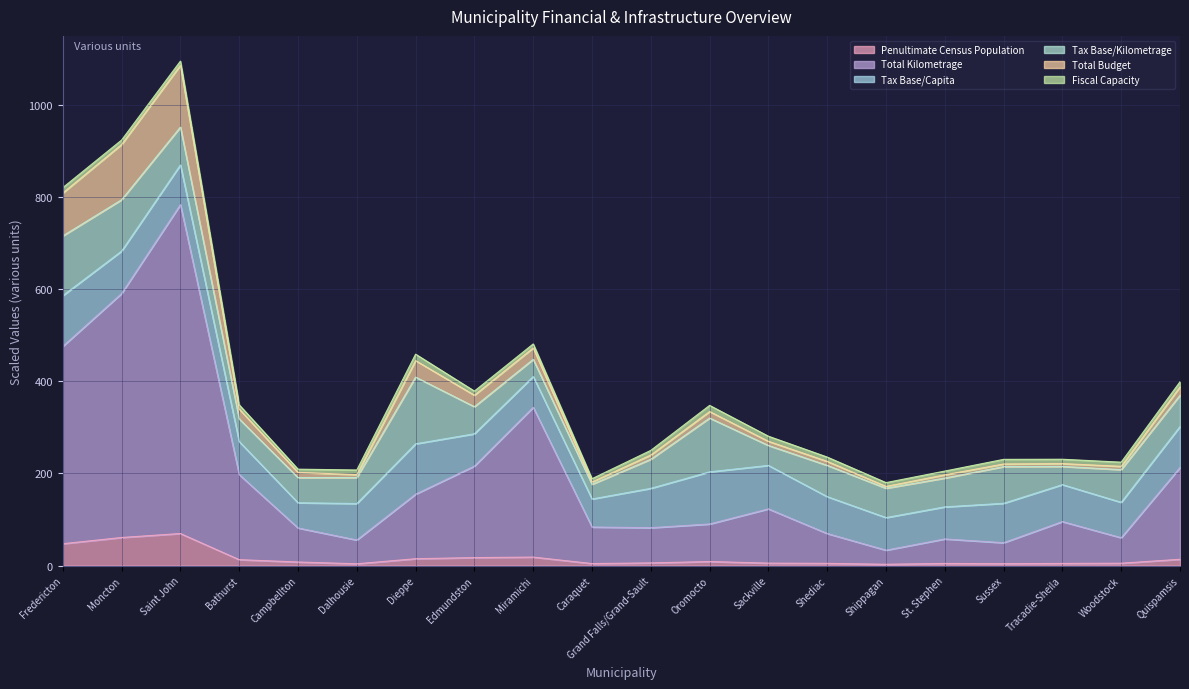

True or false: Penultimate Census Population has a value of 106.7 at Saint John.

False